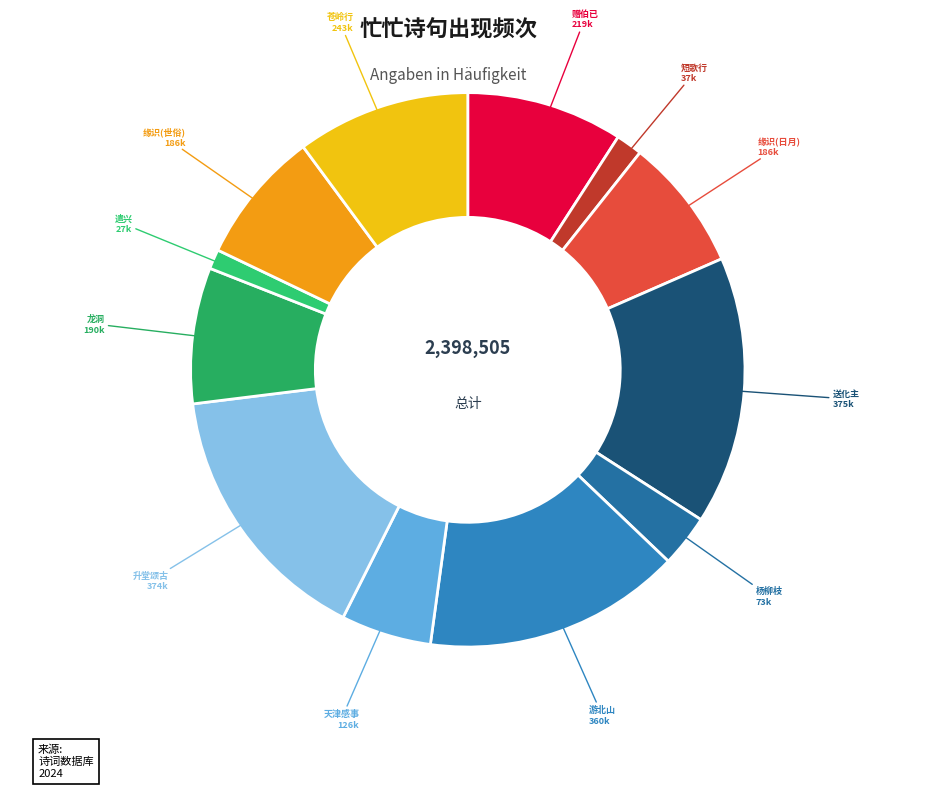

Count the number of slices in the pie.

12